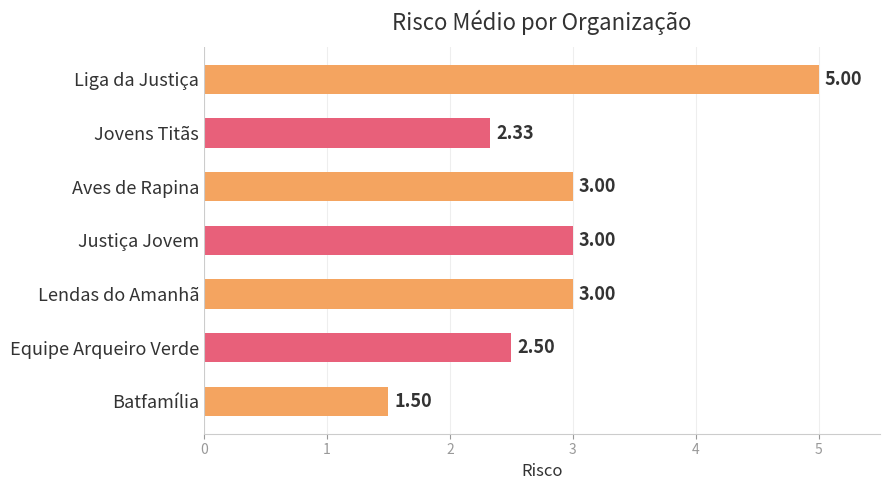

Which label corresponds to the largest value in the chart?

Liga da Justiça